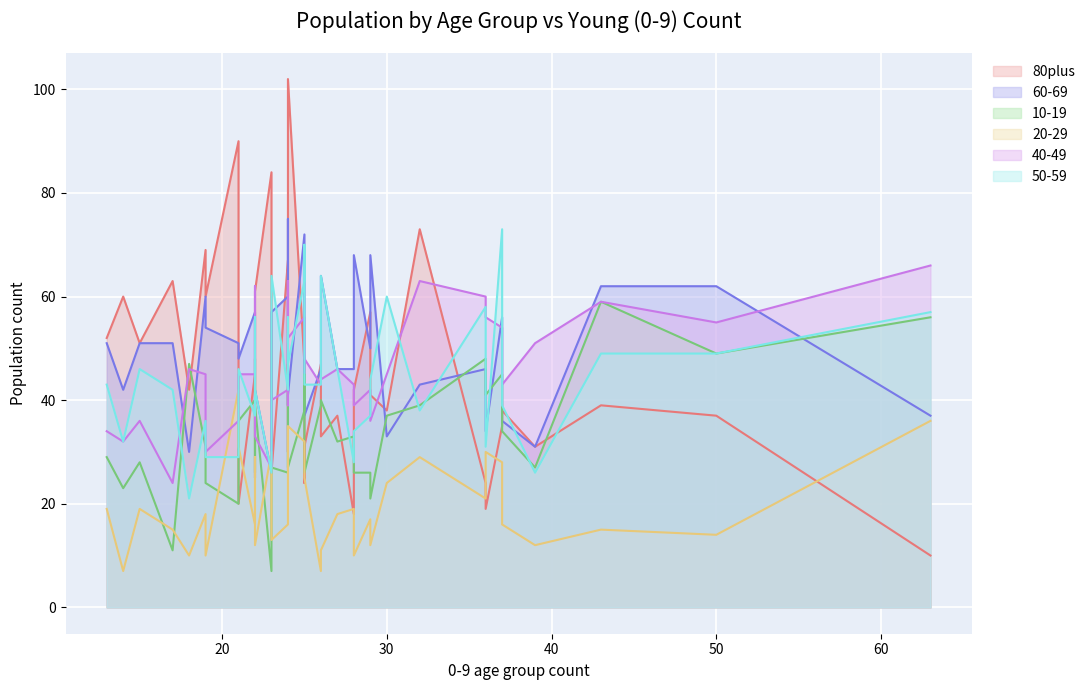

What is the difference between the highest and lowest values at 18?

37